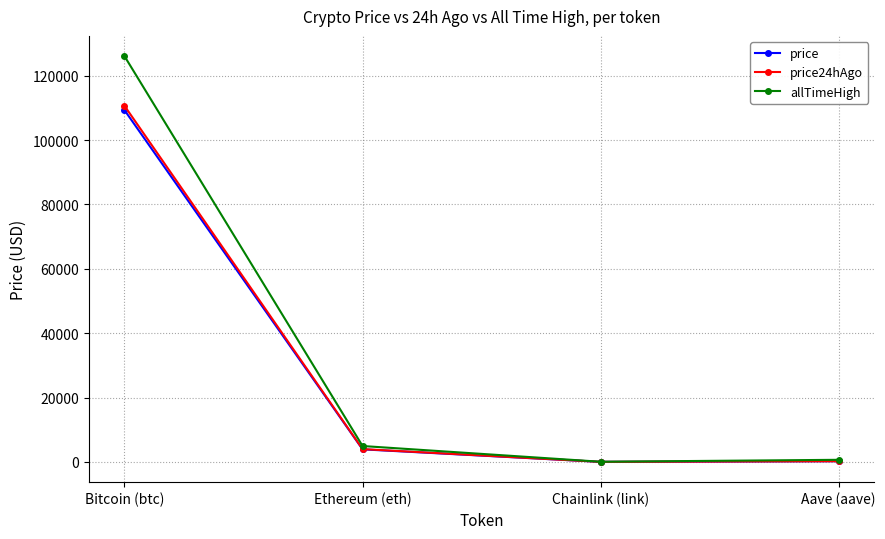

What is the minimum value shown in the chart?

17.8